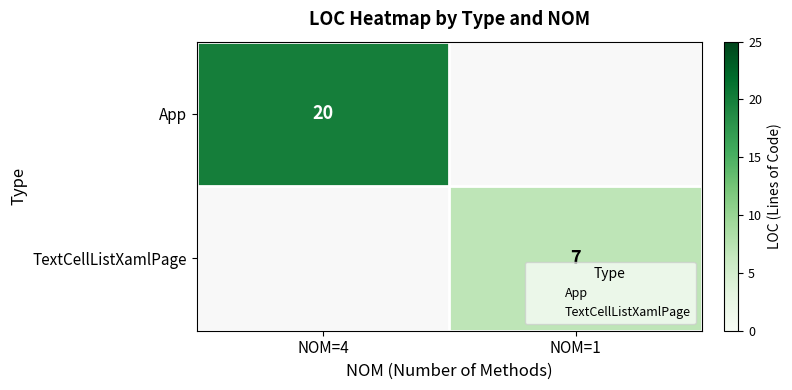

What is the approximate value of TextCellListXamlPage at NOM=1?

7.0